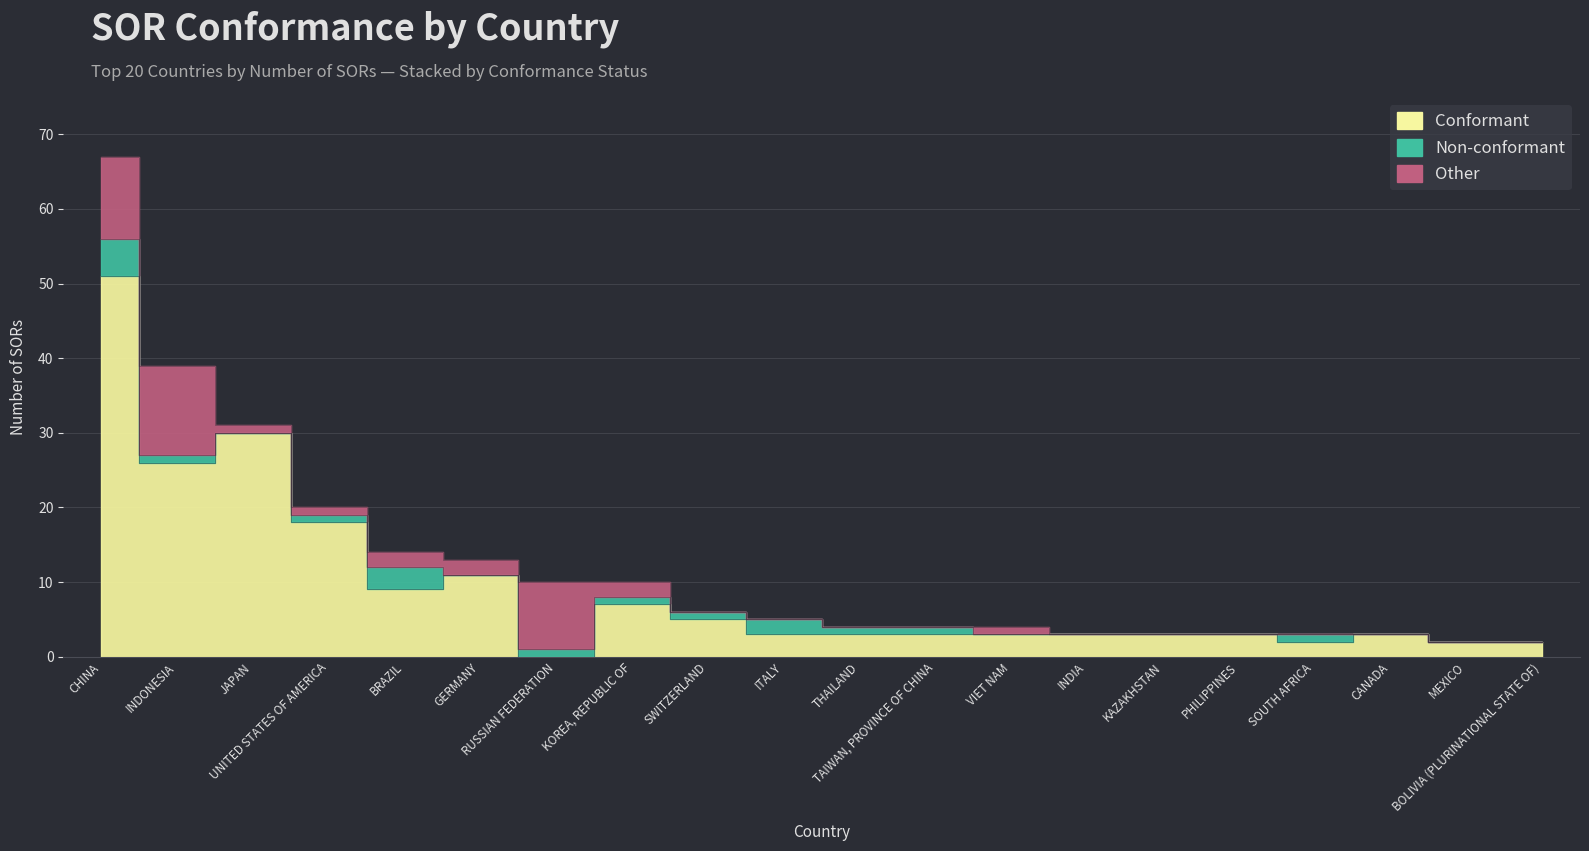

At which category does Conformant reach its first local valley?

INDONESIA